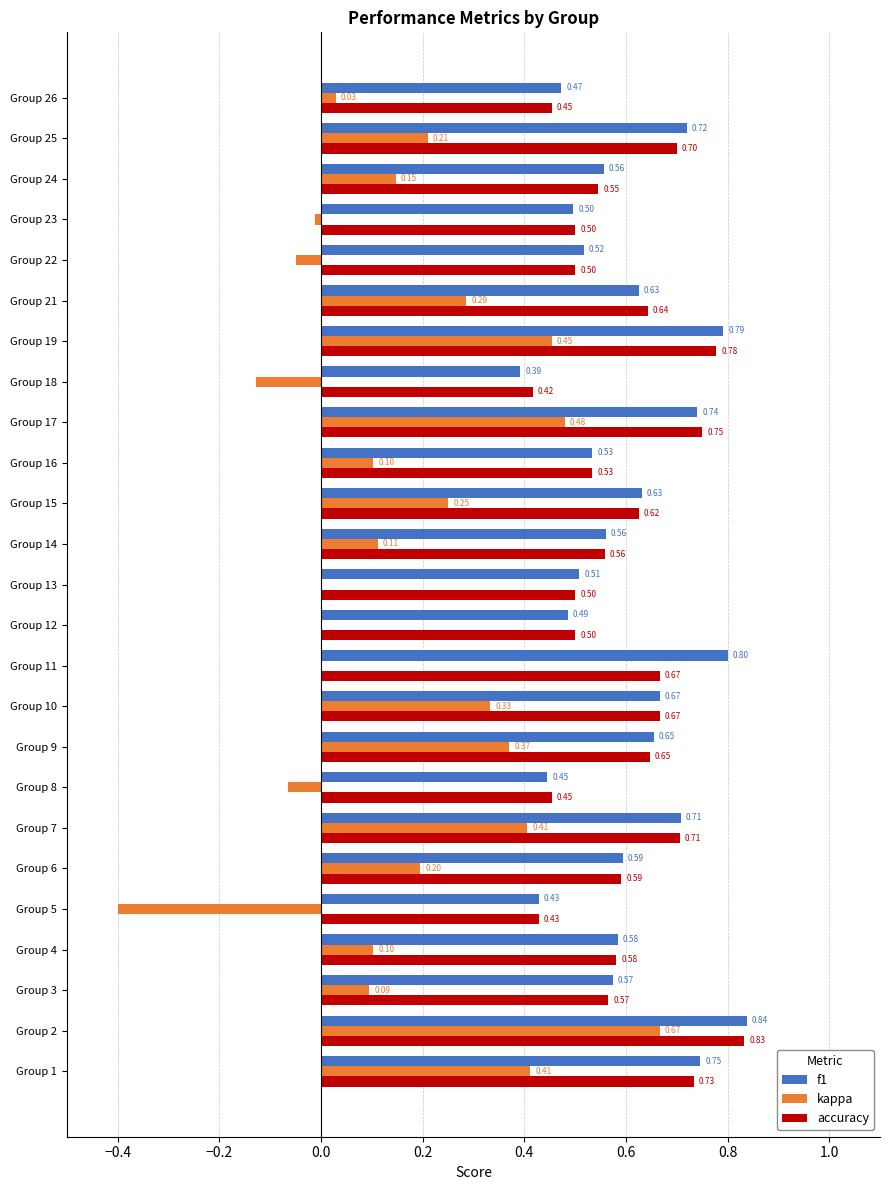

What is the sum of the accuracy values at Group 14 and Group 13?

1.1